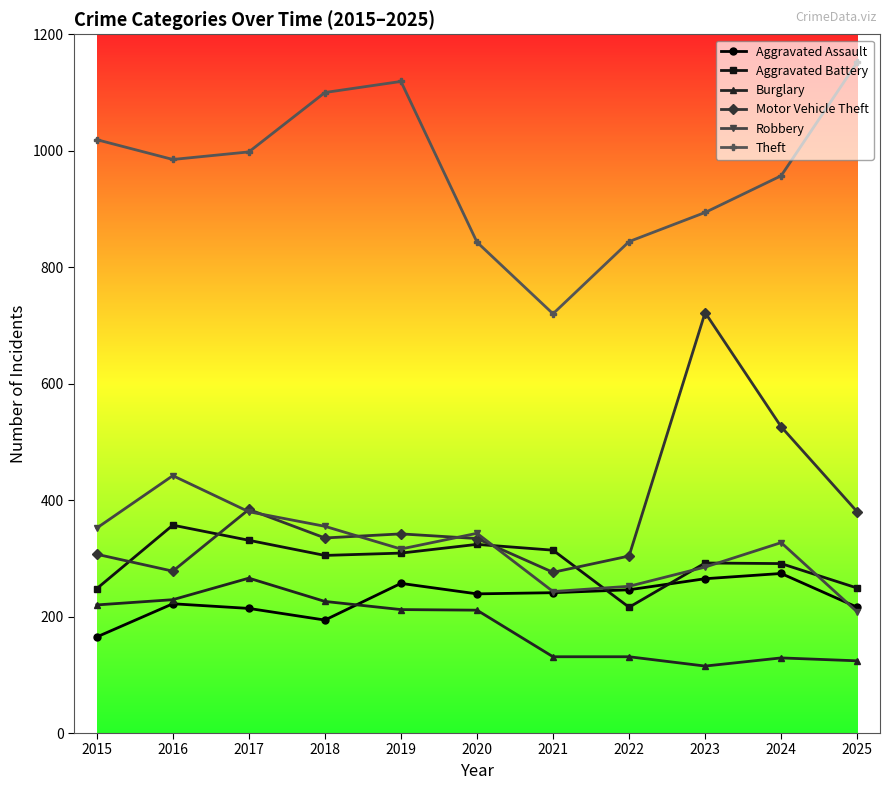

Which series has the widest spread of values?

Motor Vehicle Theft